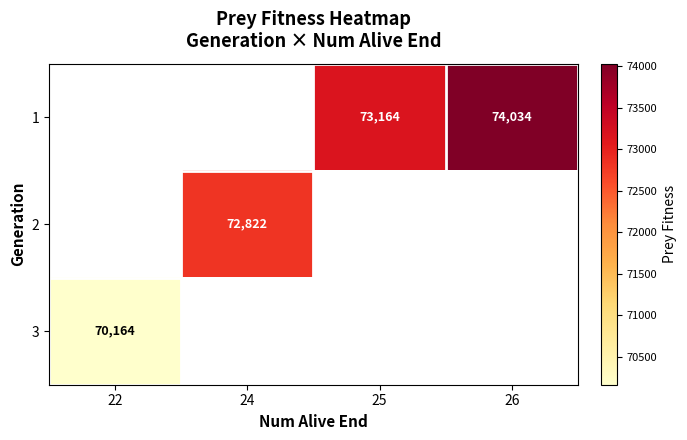

The value of 1 at 26 is 74034. True or false?

True